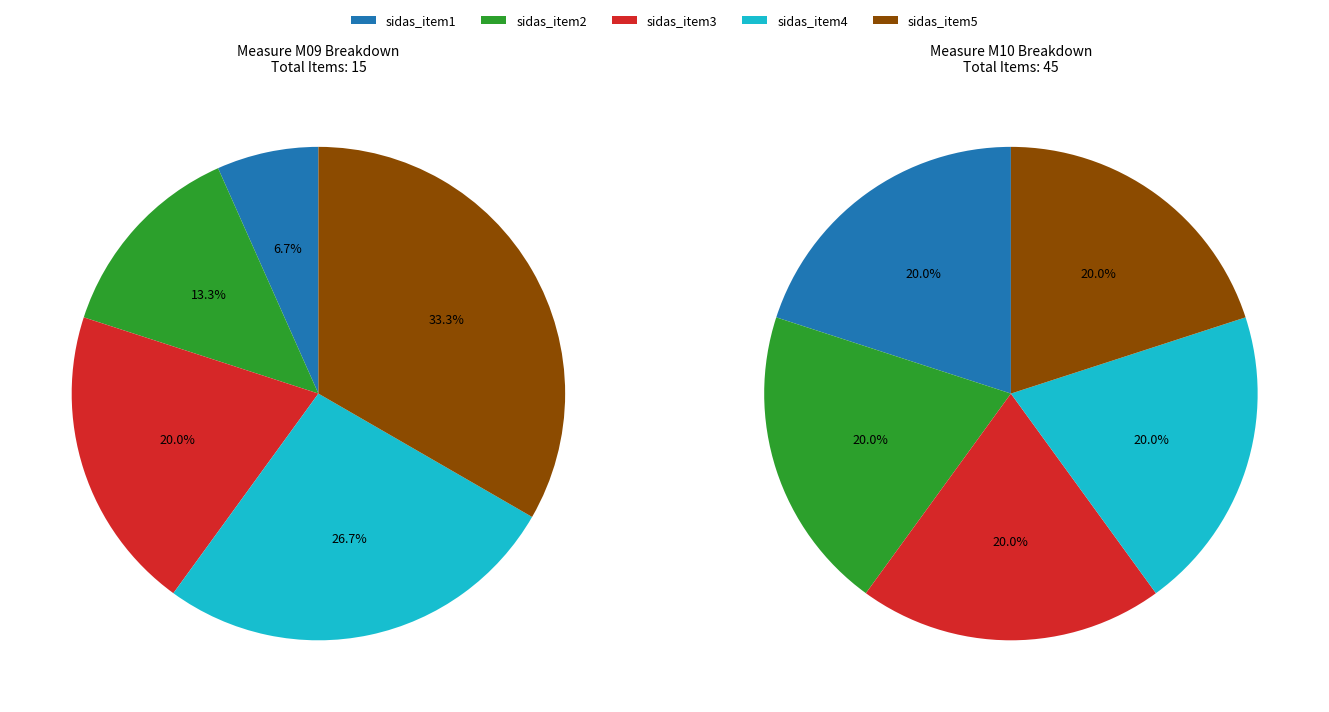

The M10 slice represents 84% of the pie. True or false?

False